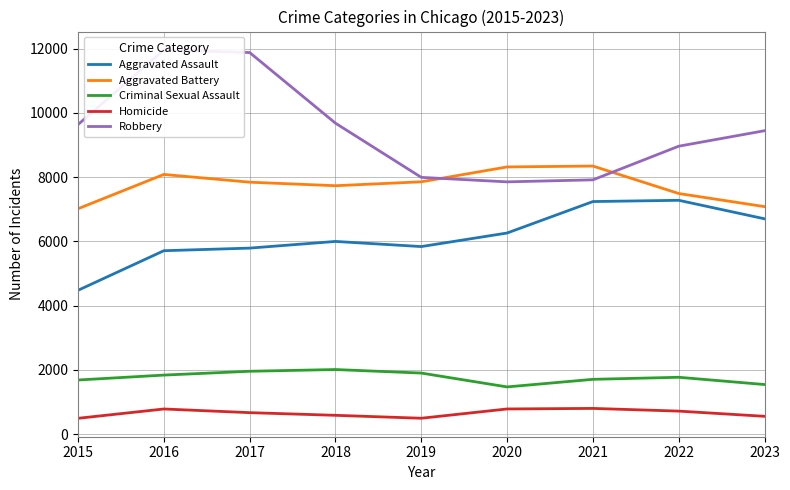

True or false: Aggravated Battery has more than 2 interior local peaks.

False